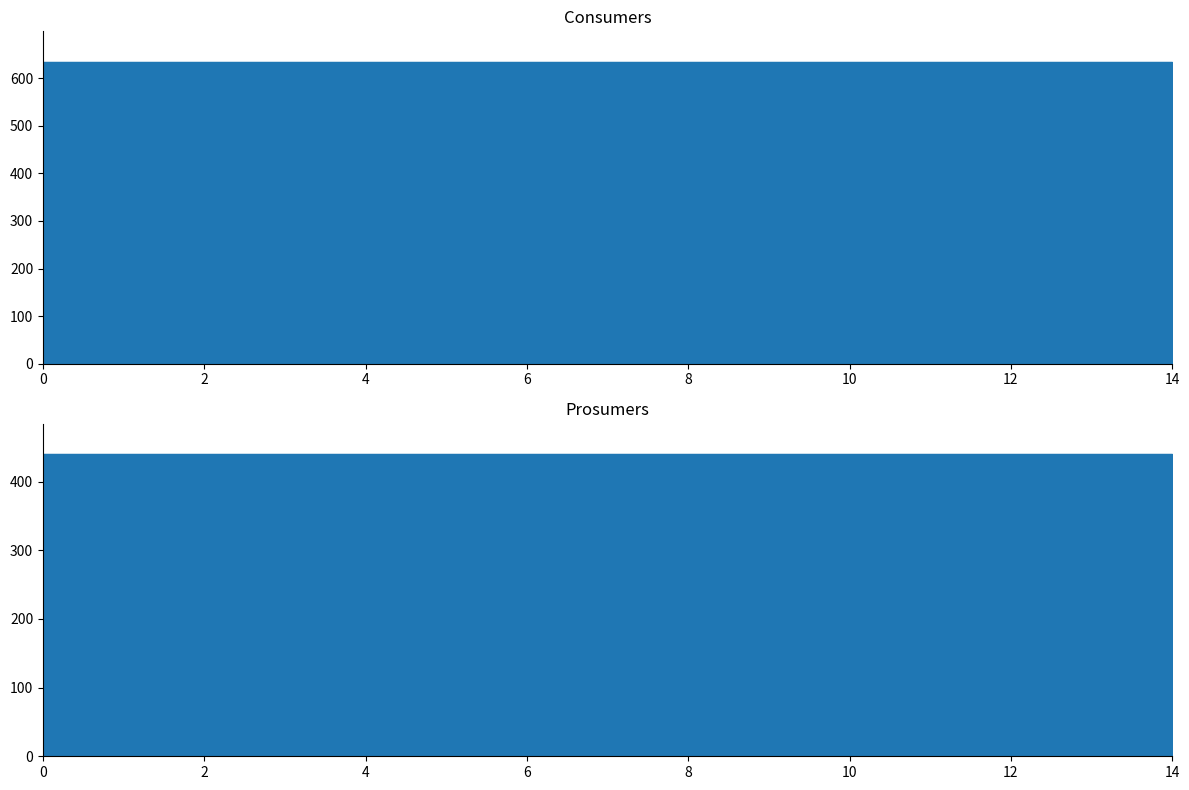

Is it true that Prosumers equals 440 at 9?

True